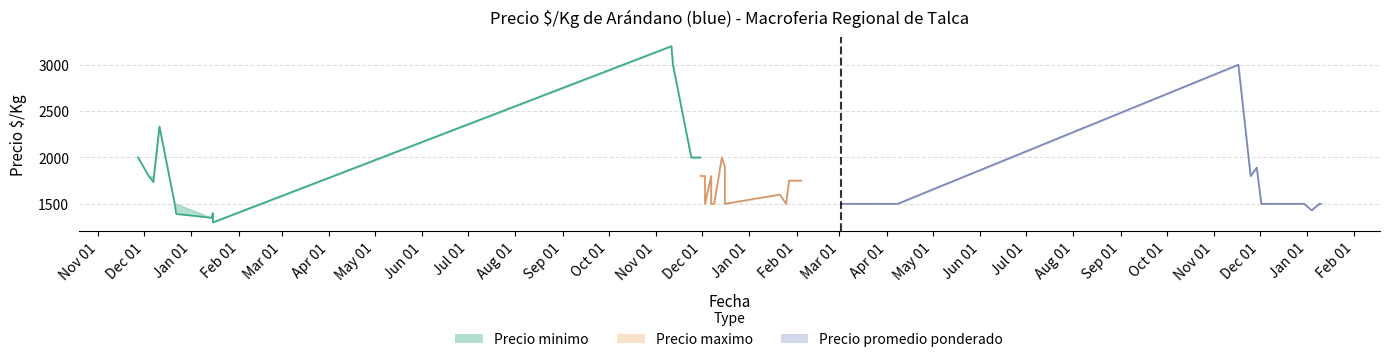

How many data points does each series have?

40